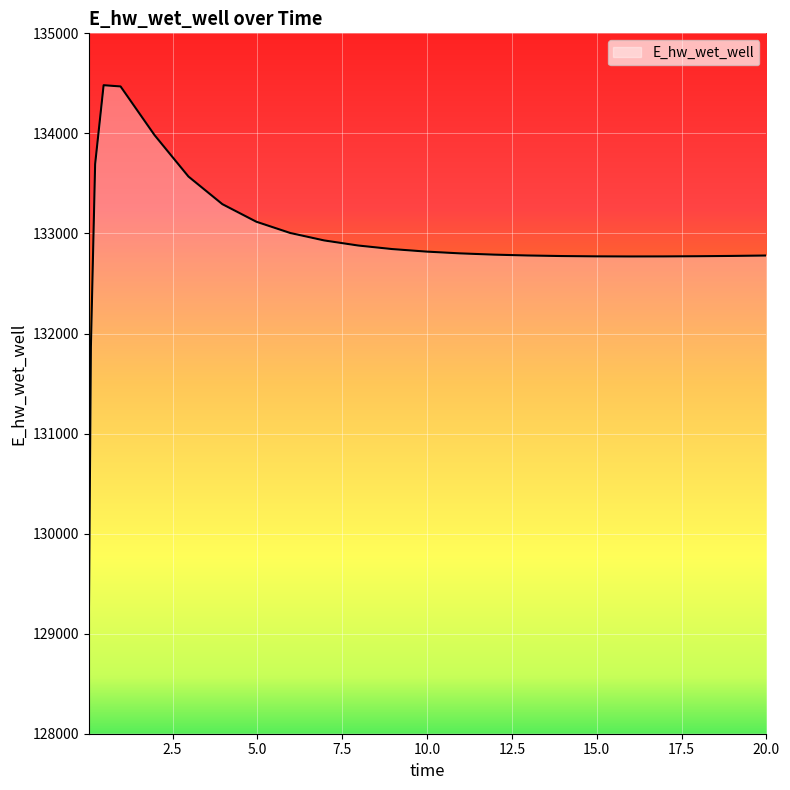

What is the maximum value shown in the chart?

134481.6